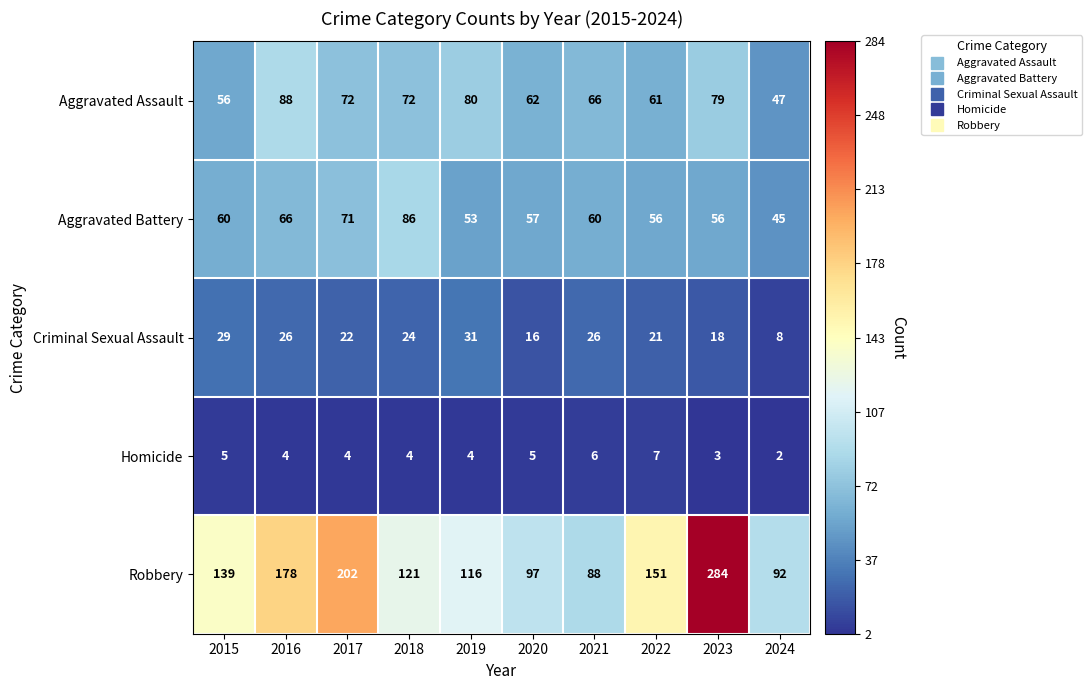

What is the difference between the Criminal Sexual Assault values at 2024 and 2017?

14